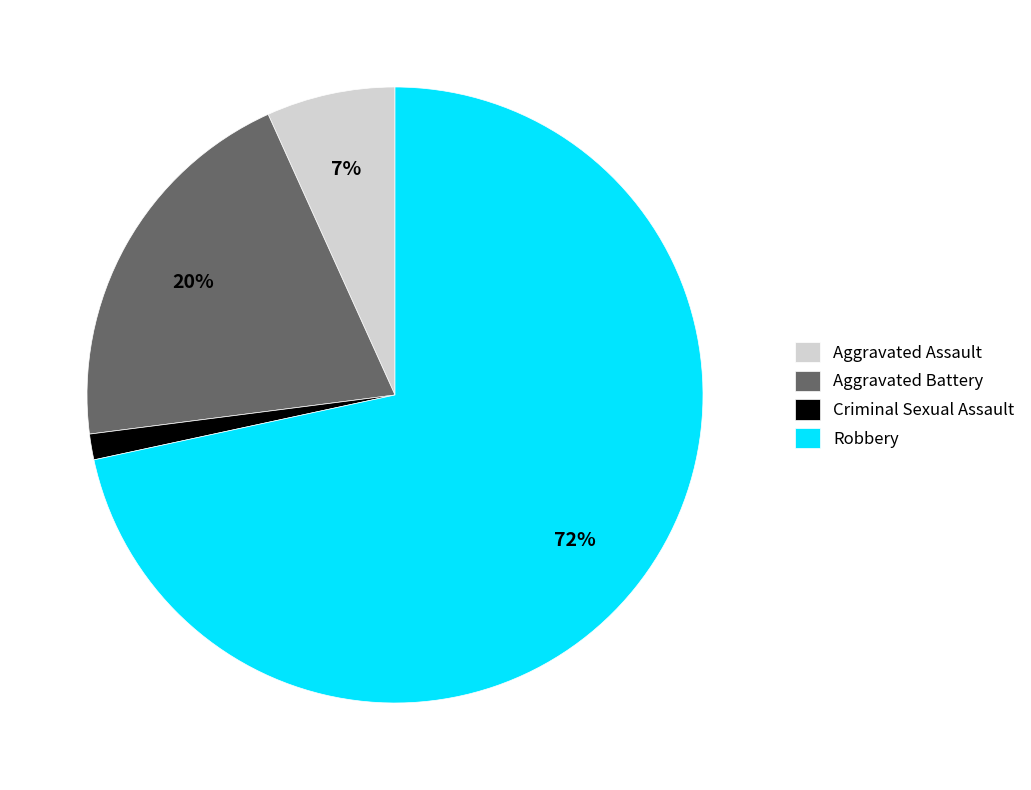

What percentage is the Robbery slice, to the nearest percent?

72%